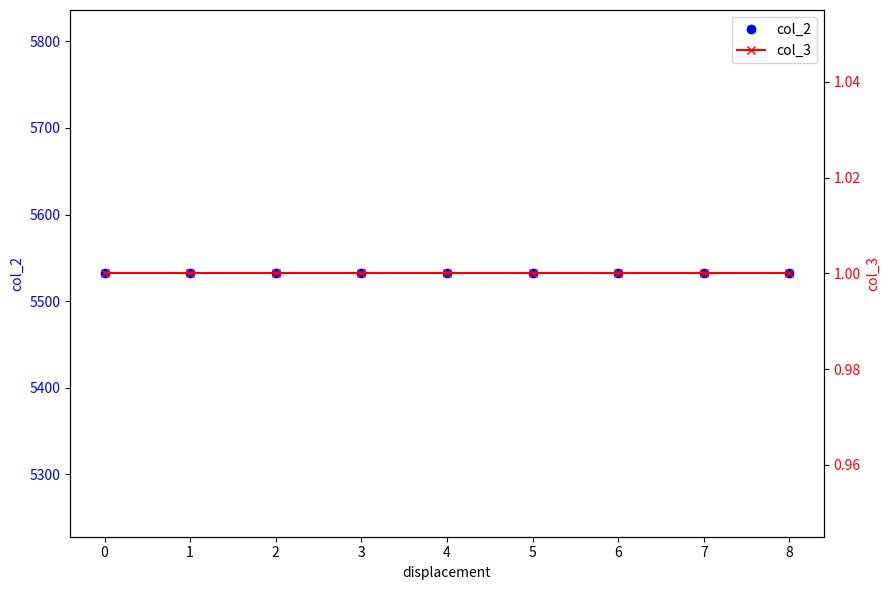

True or false: col_2 and col_3 intersect in this chart.

False